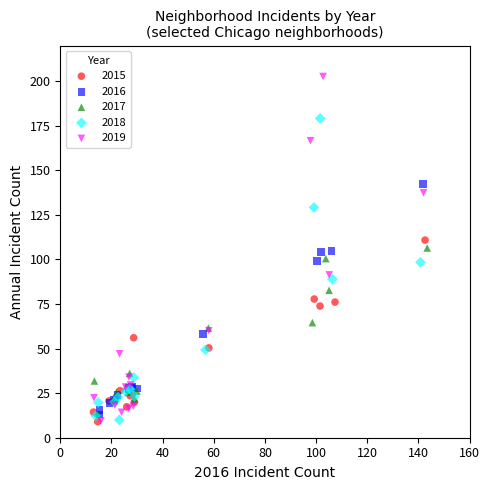

Which series contains the highest Y value?

2019